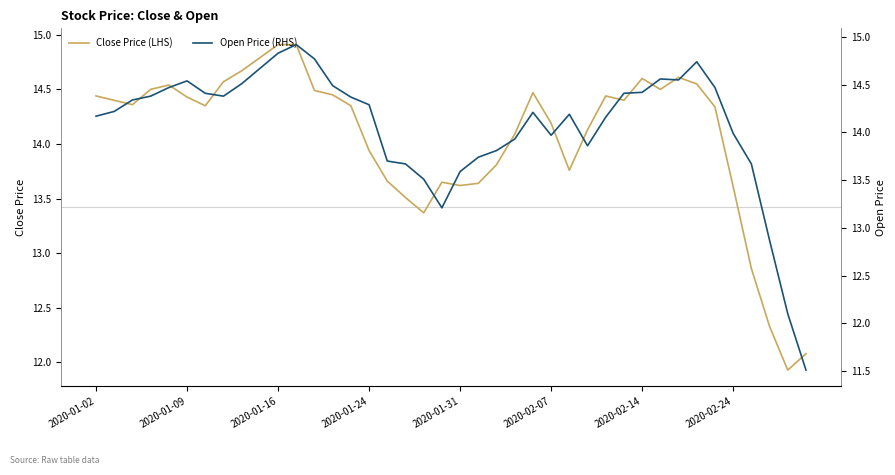

After their last crossing, which series has the higher values: Close Price (LHS) or Open Price (RHS)?

Close Price (LHS)